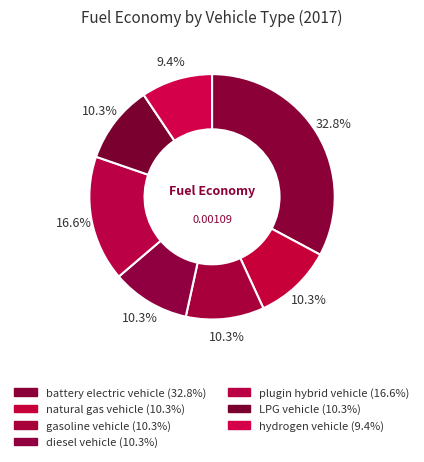

How many slices are in this pie chart?

7